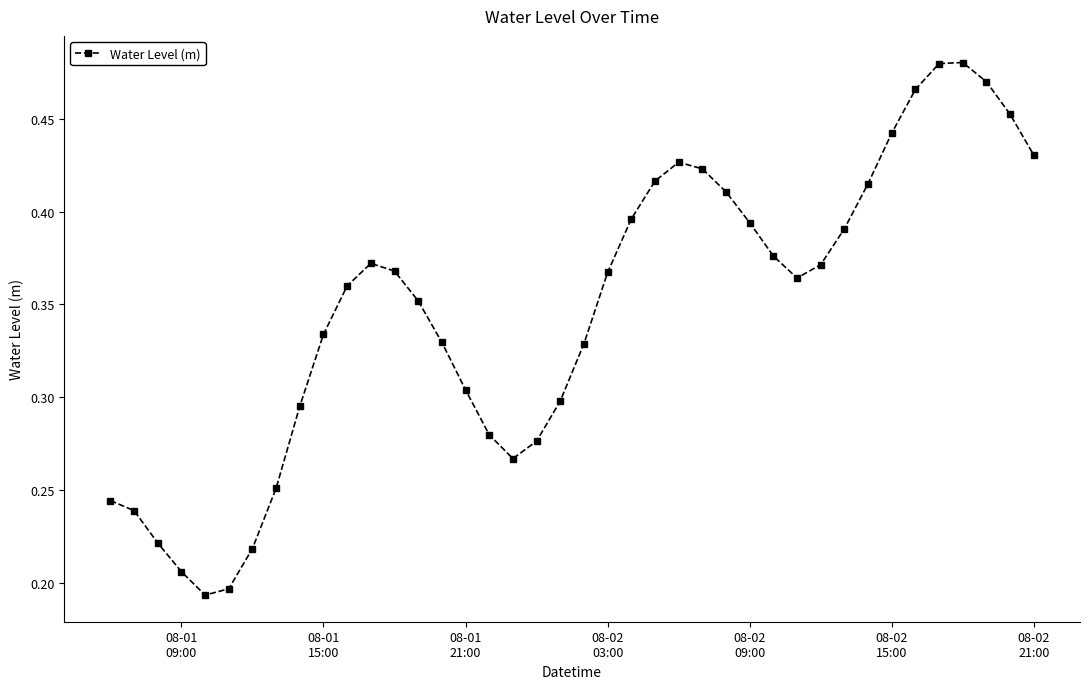

True or false: the data has more than 0 interior local peaks.

True